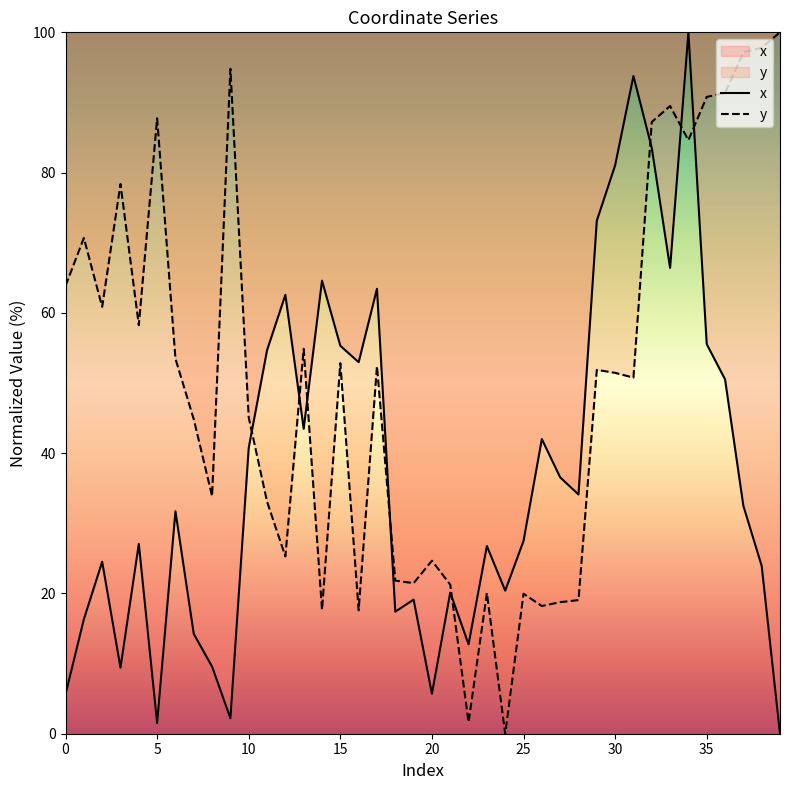

What is the difference between the maximum and minimum values in the x series?

100.0